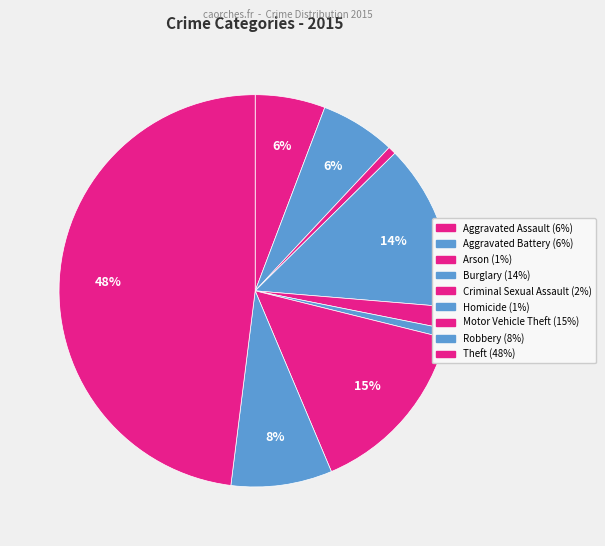

Count the number of slices in the pie.

9